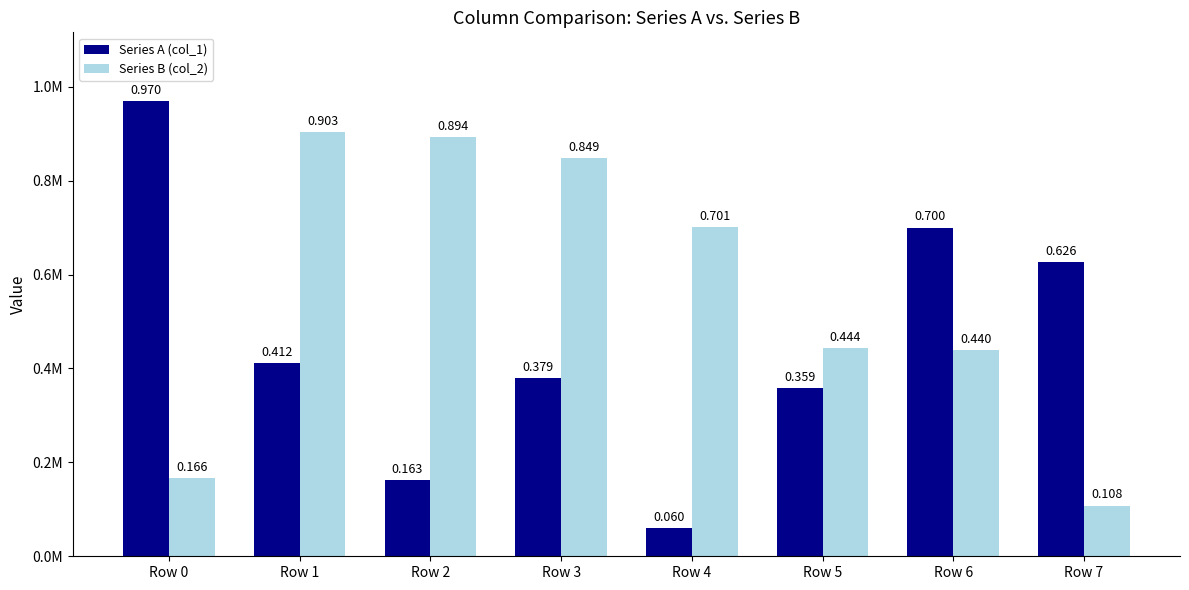

Does the chart contain stacked bars?

No